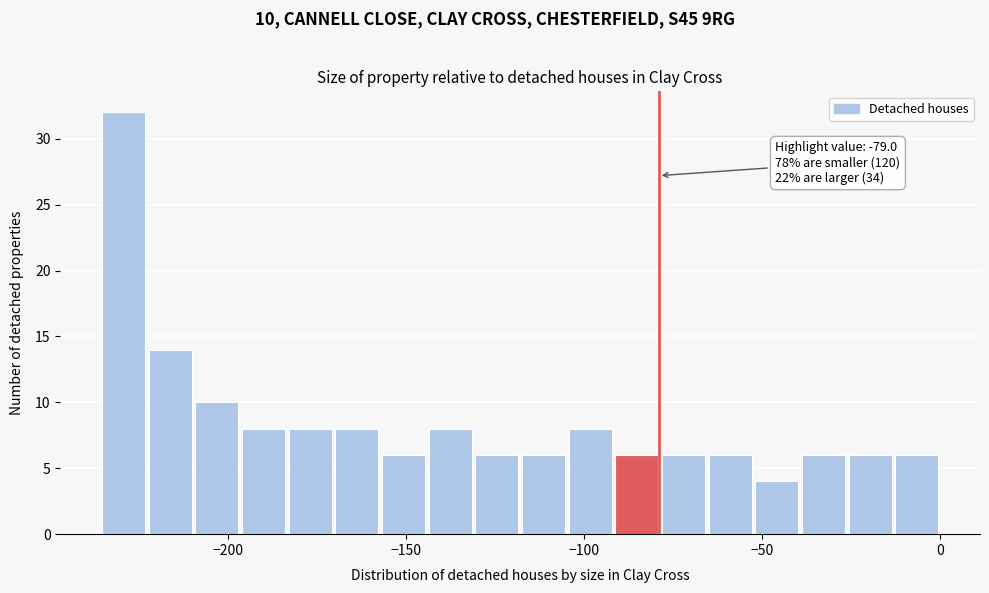

Around what value on the x-axis is the tallest bar? Give the approximate position of its centre, as read against the axis.

-230